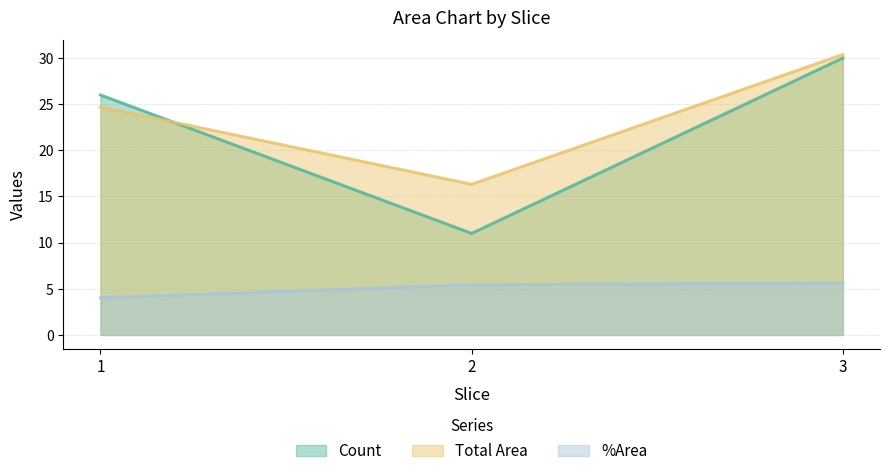

At which category is the sum across all series the highest?

3